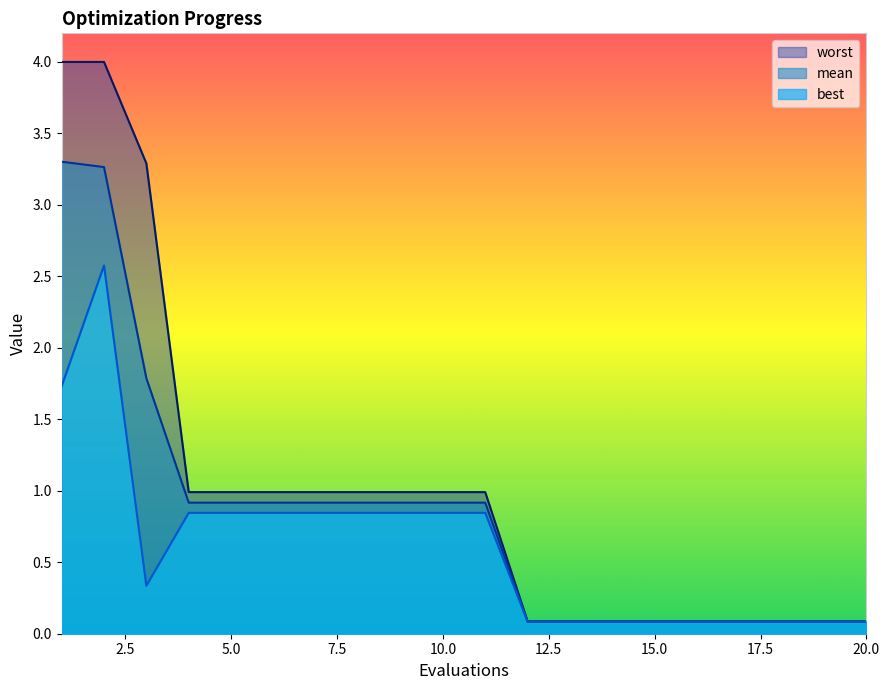

What is the minimum value for best?

0.1